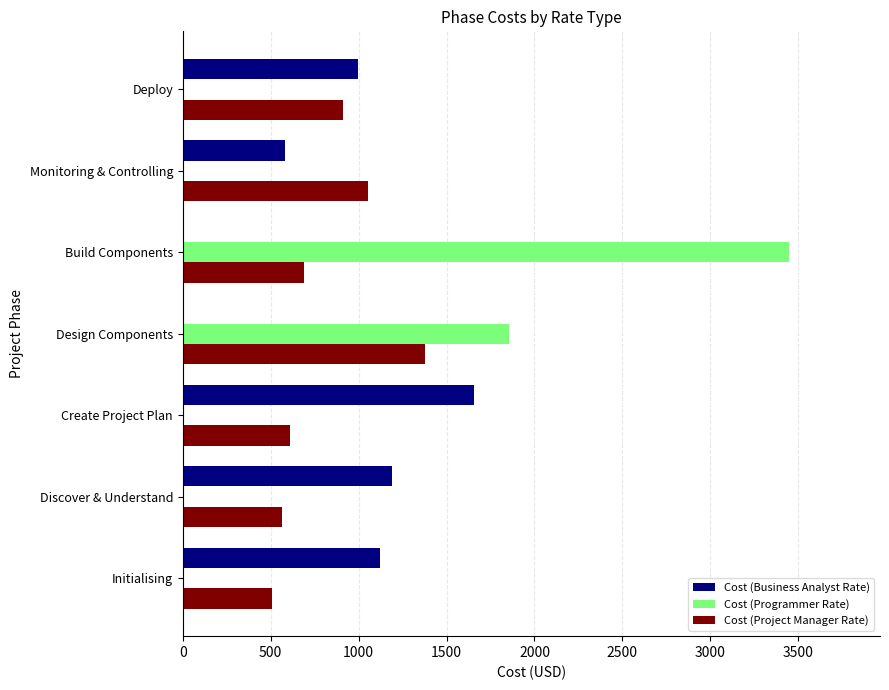

How many Cost (Programmer Rate) values are between 0 and 1855?

6